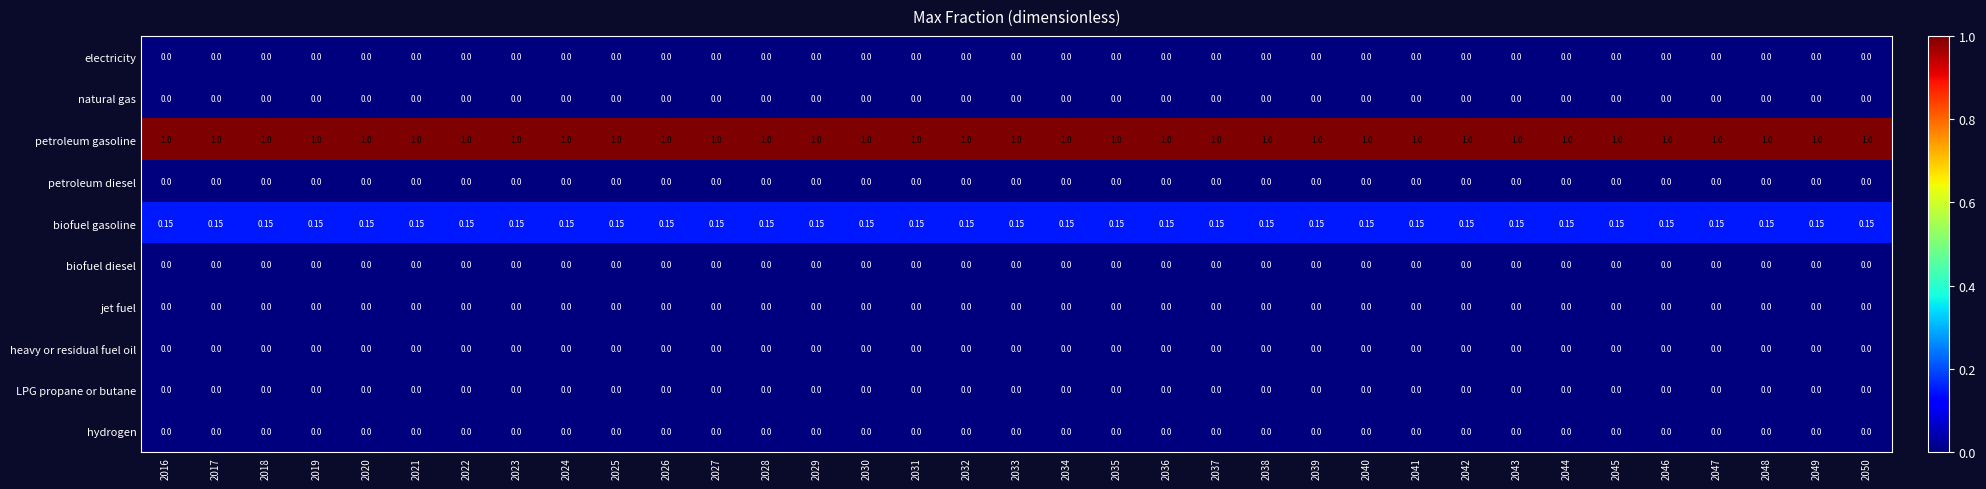

Which series has the largest total across all categories?

petroleum gasoline